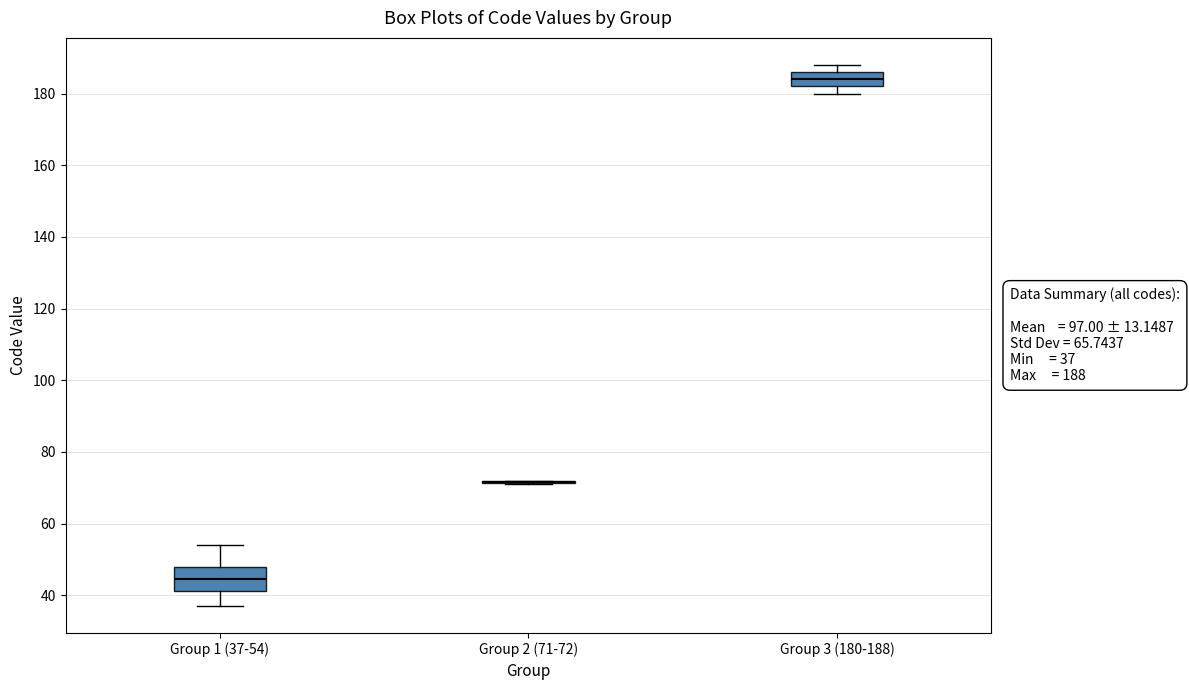

Which box is the tallest, from its lower edge to its upper edge?

Group 1 (37-54)